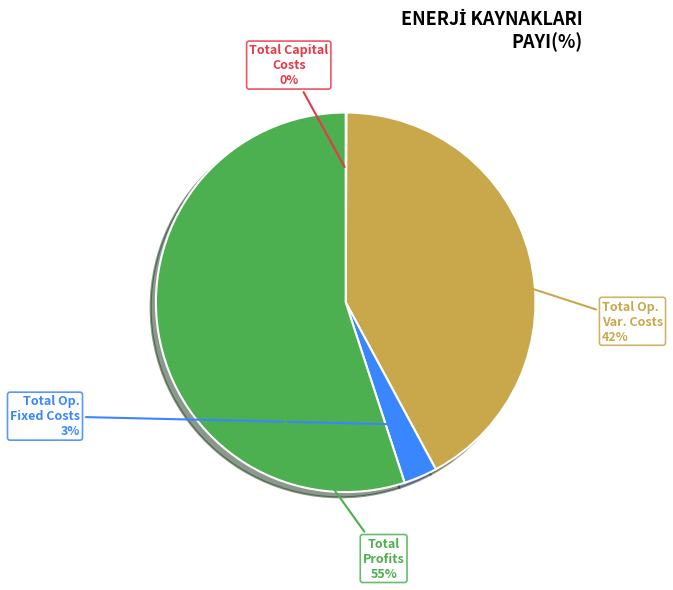

Is there a majority slice in this chart?

Yes